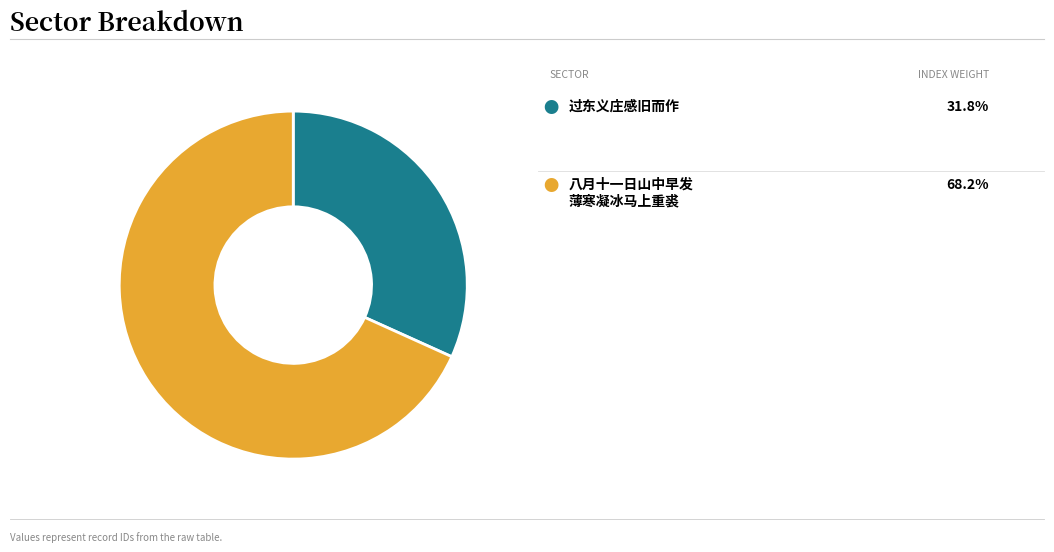

Does any single category account for the majority?

Yes